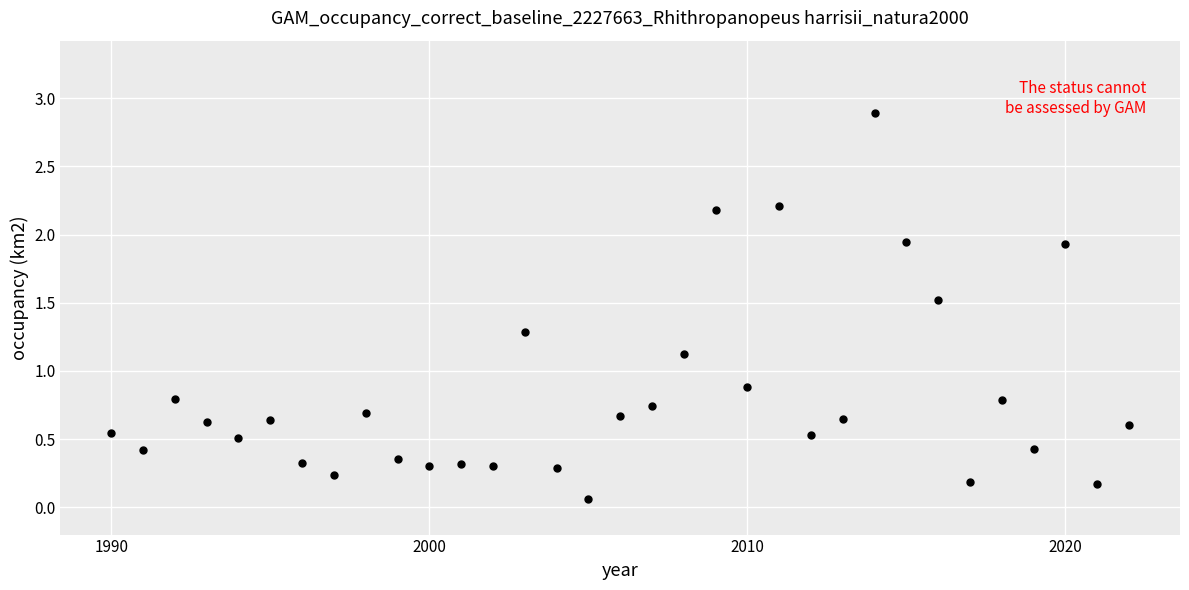

What is the range of Y values (max minus min)?

2.8